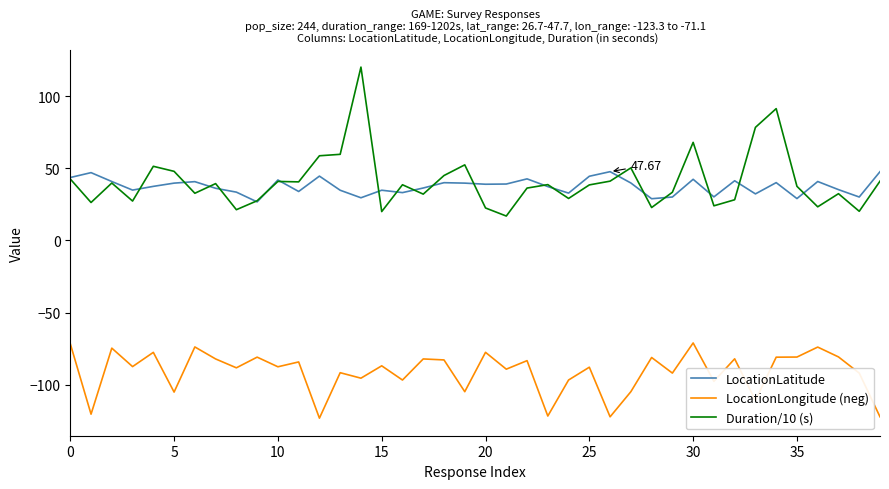

True or false: Duration/10 (s) and LocationLongitude (neg) intersect in this chart.

False